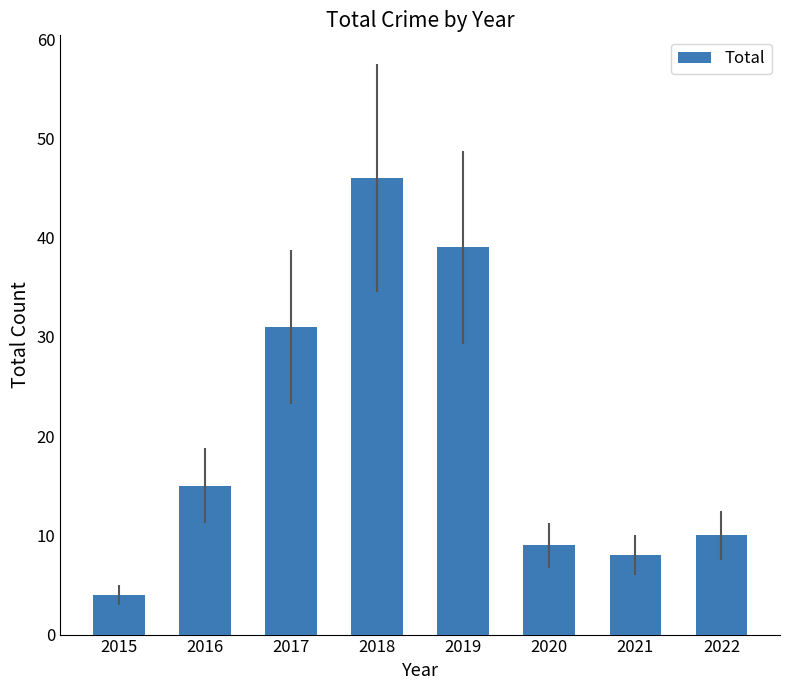

What is the smallest value displayed?

4